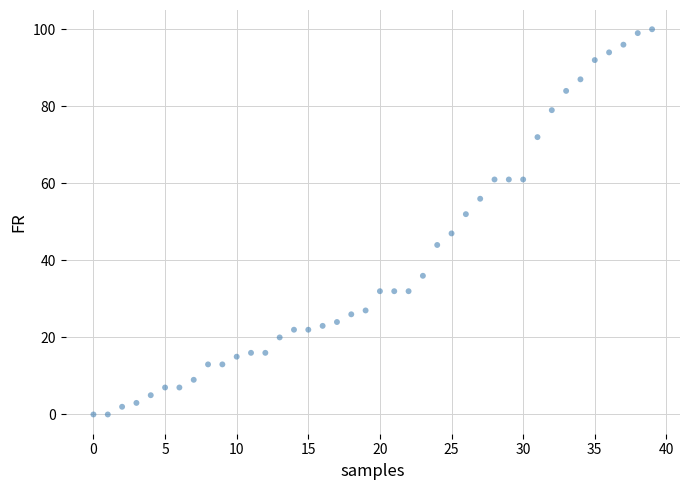

What is the range of Y values (max minus min)?

100